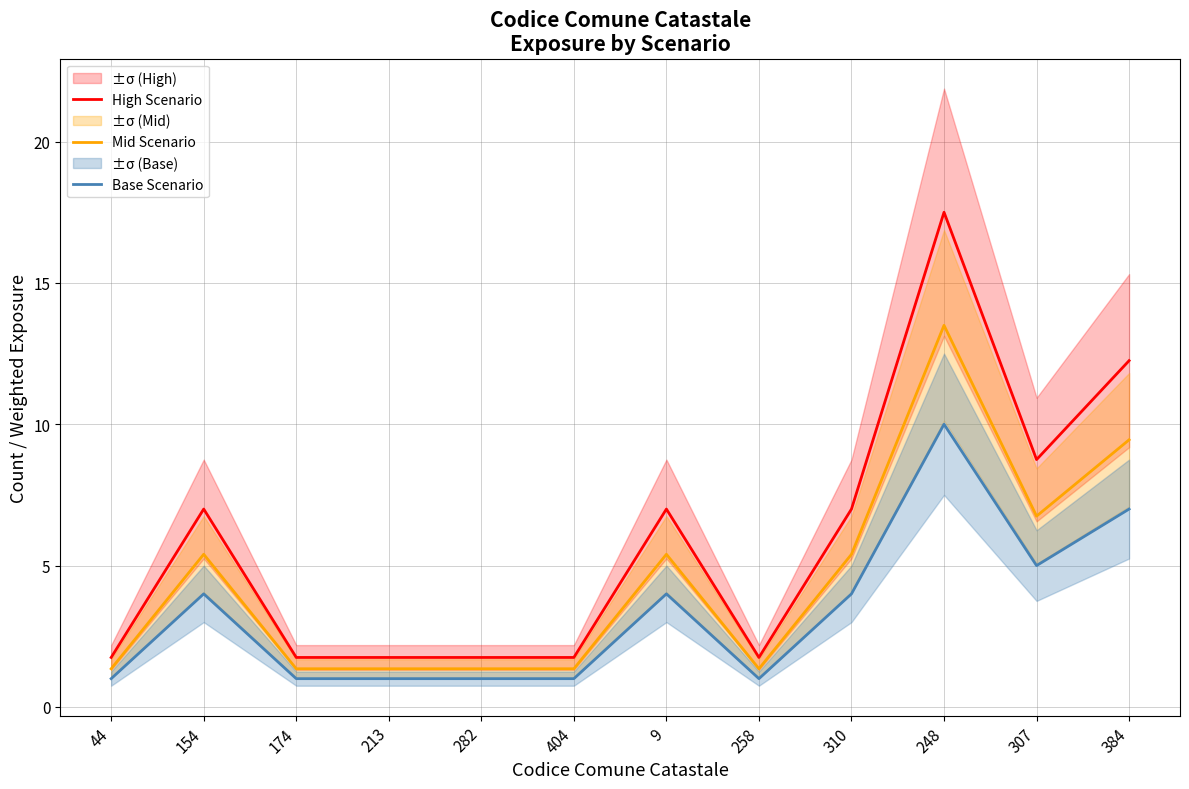

What is the label of the 4th point from the left?

213